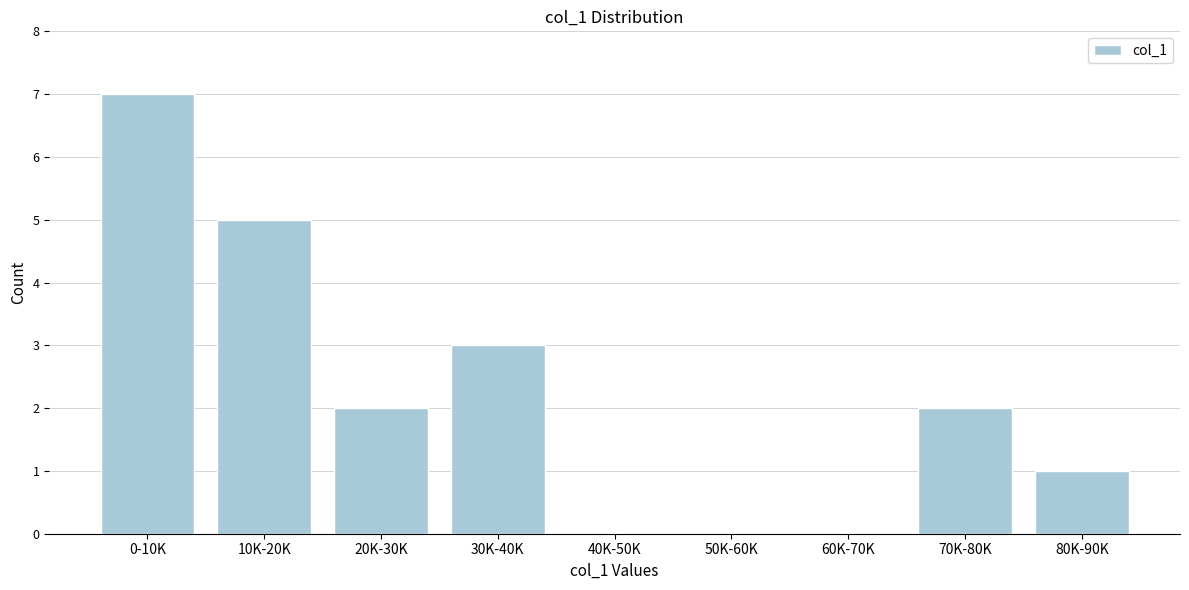

Reading left to right, list all the values displayed in this chart.

0-10K=7	10K-20K=5	20K-30K=2	30K-40K=3	40K-50K=0	50K-60K=0	60K-70K=0	70K-80K=2	80K-90K=1